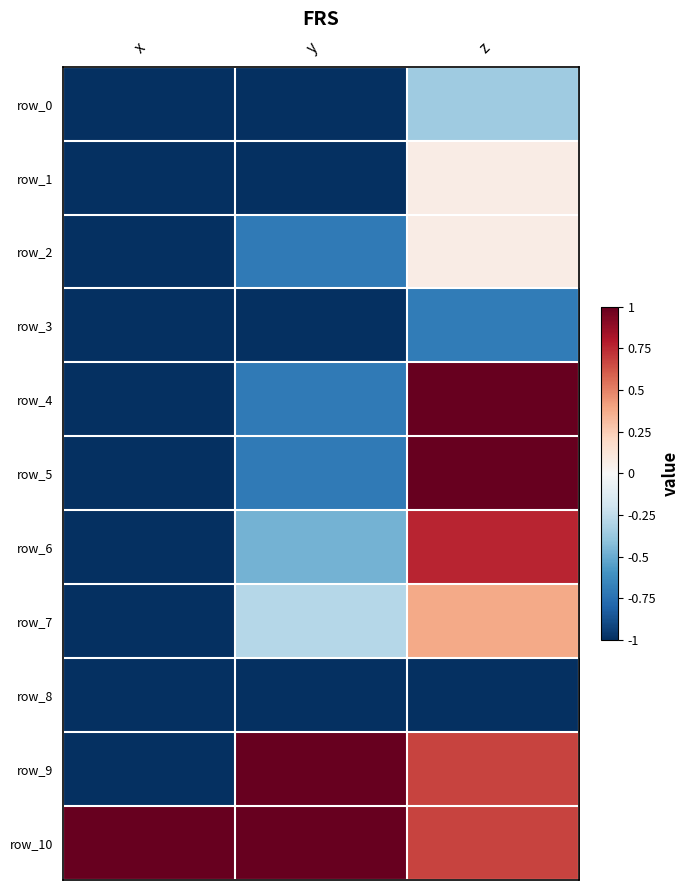

Reading left to right, list all the values displayed in this chart.

row_0: -1.0	-1.0	-0.4
row_1: -1.0	-1.0	0.1
row_2: -1.0	-0.7	0.1
row_3: -1.0	-1.0	-0.7
row_4: -1.0	-0.7	1.0
row_5: -1.0	-0.7	1.0
row_6: -1.0	-0.5	0.8
row_7: -1.0	-0.3	0.4
row_8: -1.0	-1.0	-1.0
row_9: -1.0	1.0	0.7
row_10: 1.0	1.0	0.7